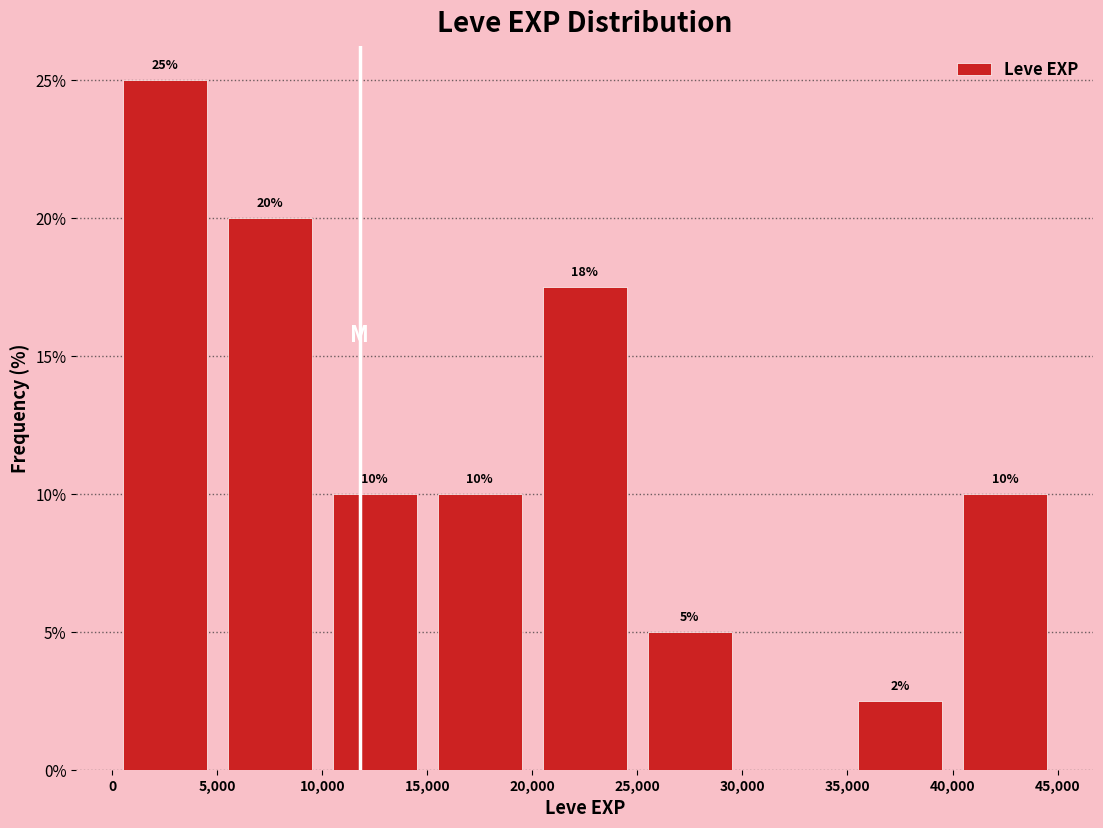

Which range on the x-axis has the tallest bar?

0 to 5,000